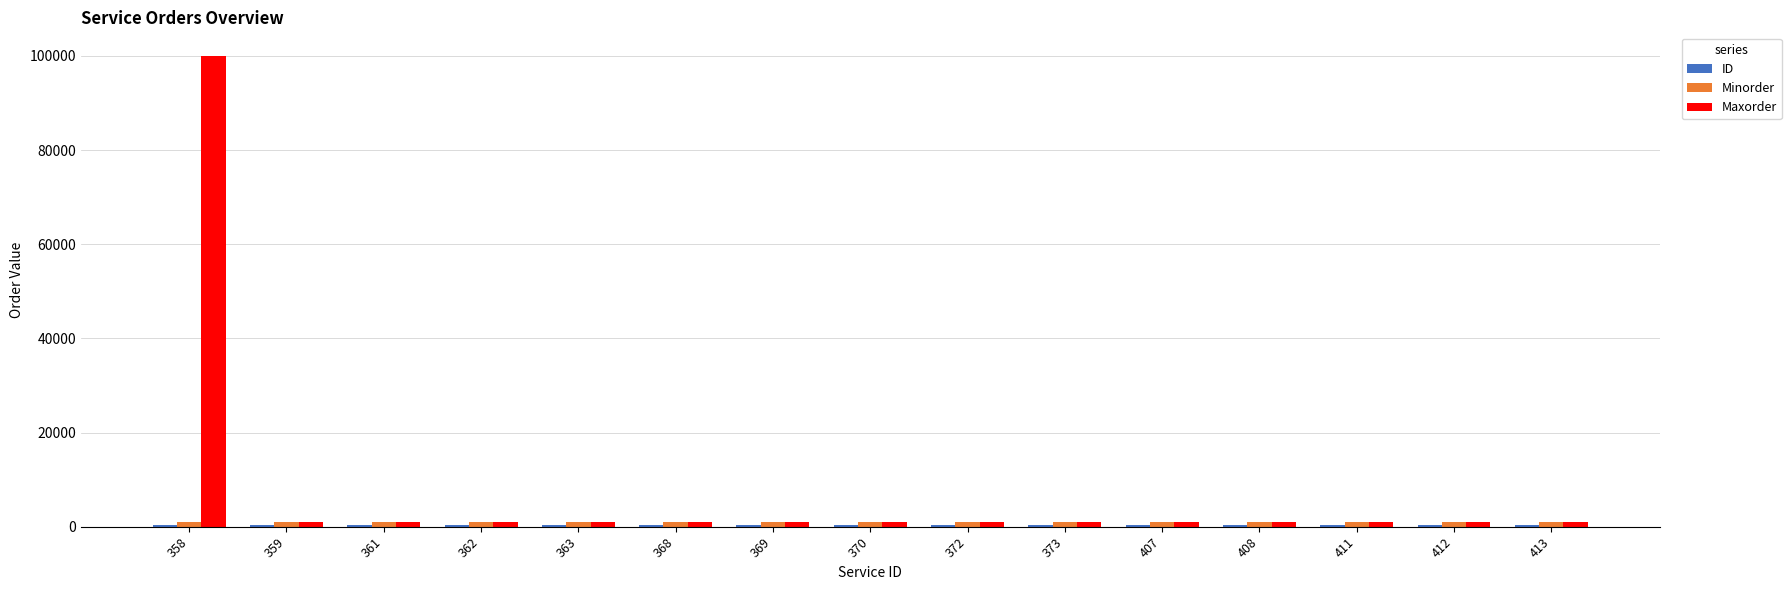

Which series has the widest spread of values?

Maxorder